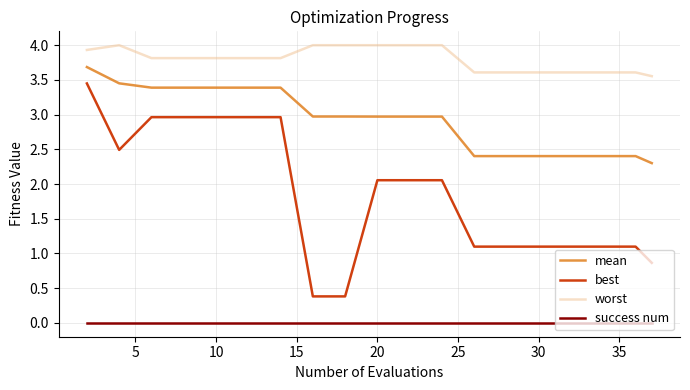

How many lines are shown in the chart?

4